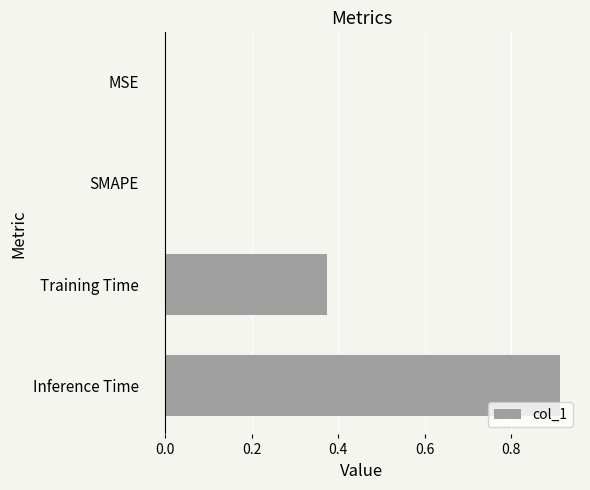

What is the sum of all values?

1.3